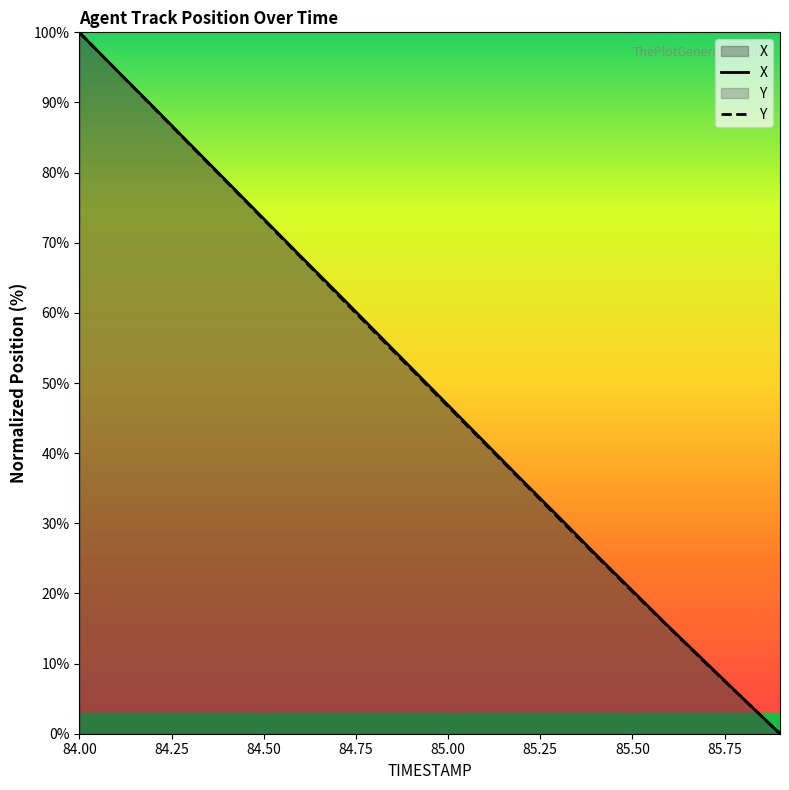

The value of Y at 85.50 is 34.6. True or false?

False